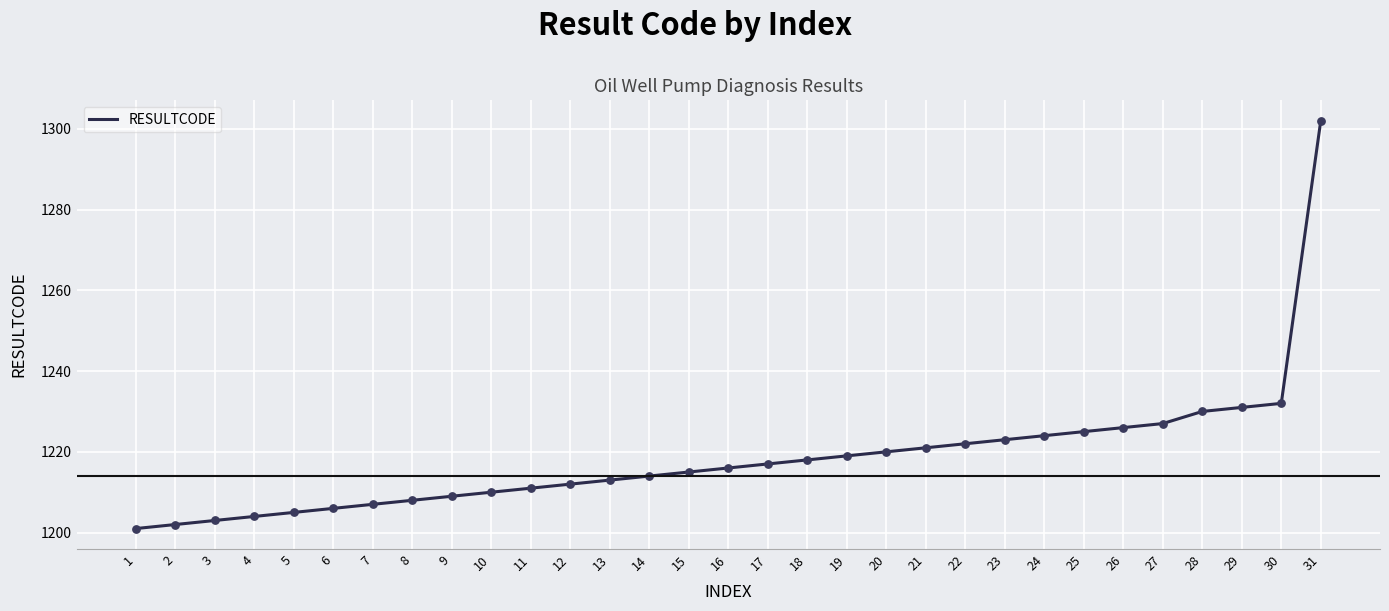

What is the change in value from 15 to 18?

+3